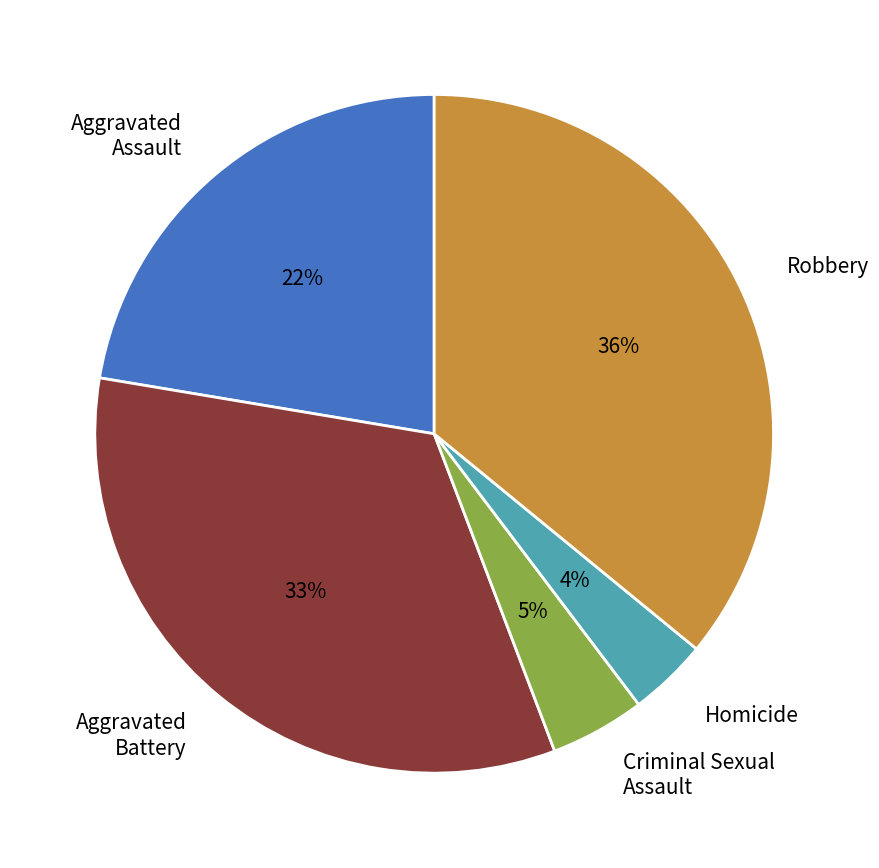

Do Aggravated Battery and Robbery together represent more than half of the pie?

Yes